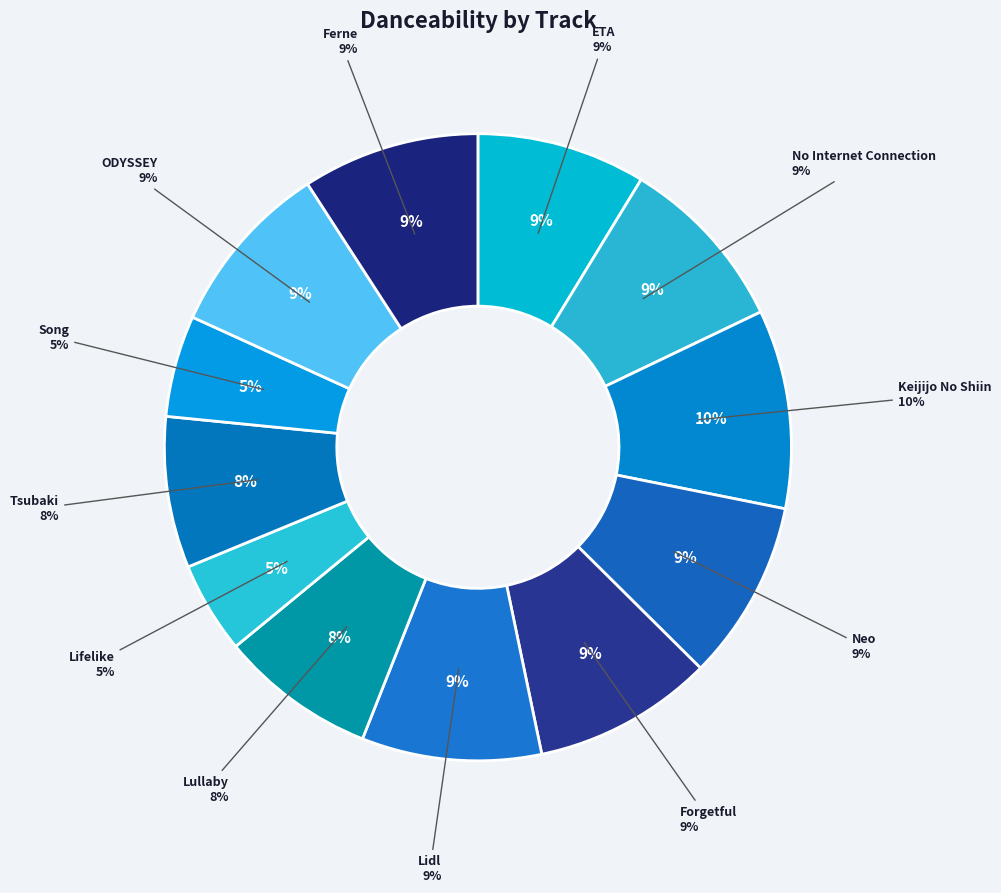

Is there a majority slice in this chart?

No